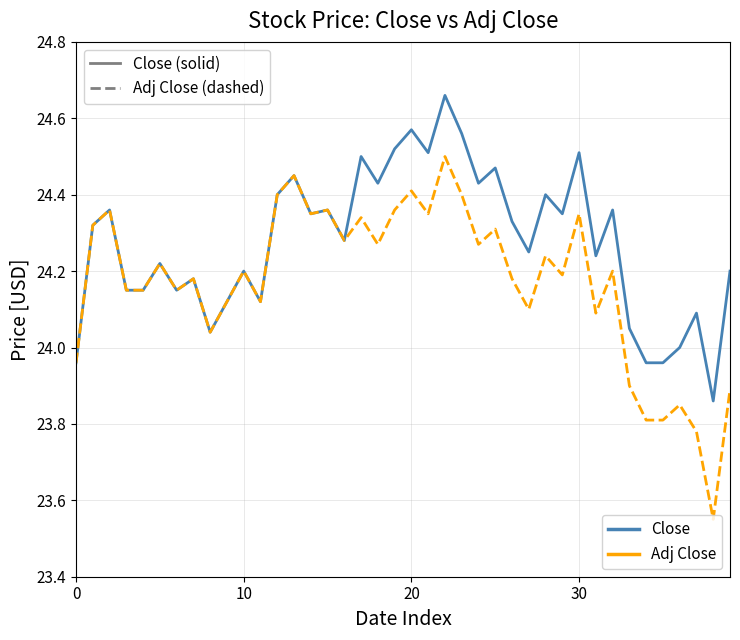

Rank the series by their average value, from lowest to highest.

Adj Close, Close